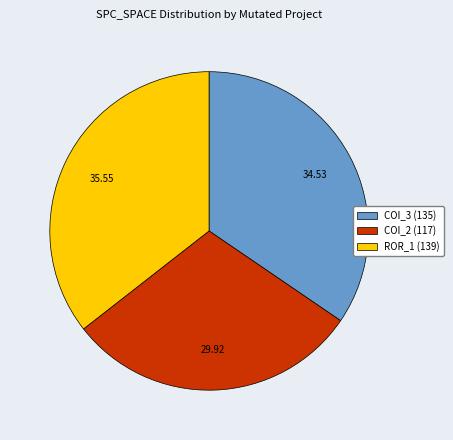

Is there any slice that represents more than half of the pie?

No